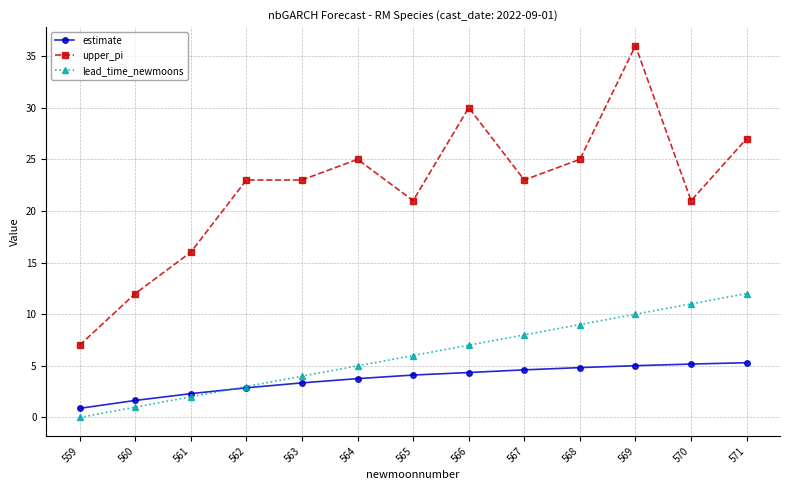

At how many categories does at least one series exceed 5?

13